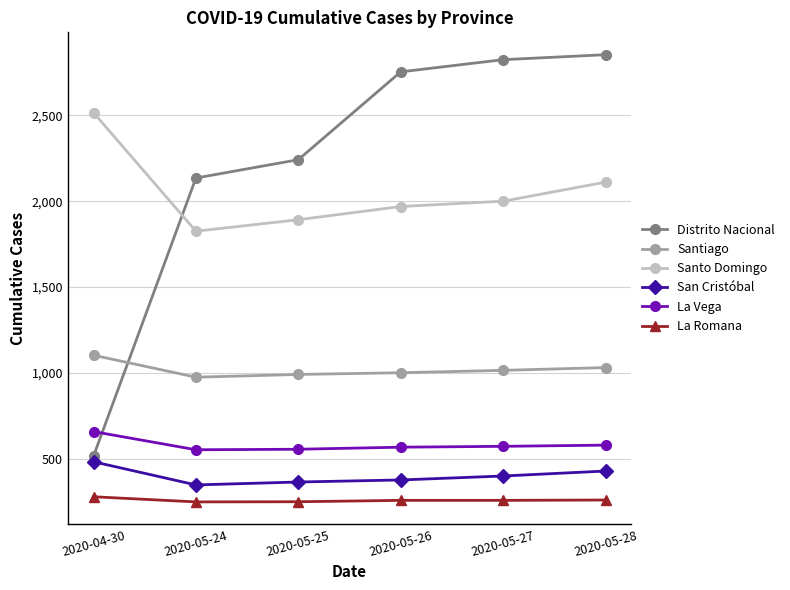

Between 2020-05-24 and 2020-05-28, which series saw the biggest shift?

Distrito Nacional